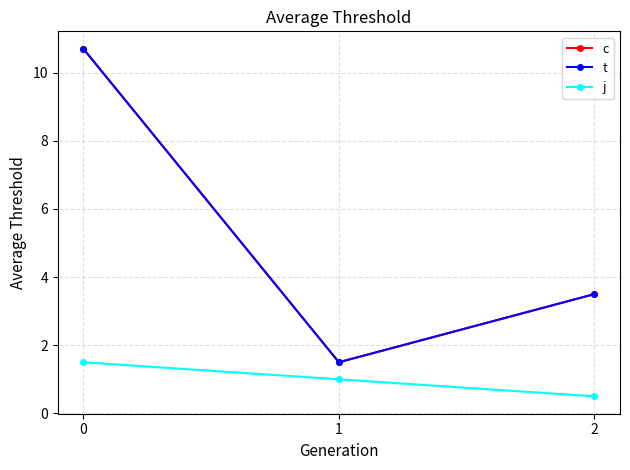

Does the chart have visible grid lines?

Yes